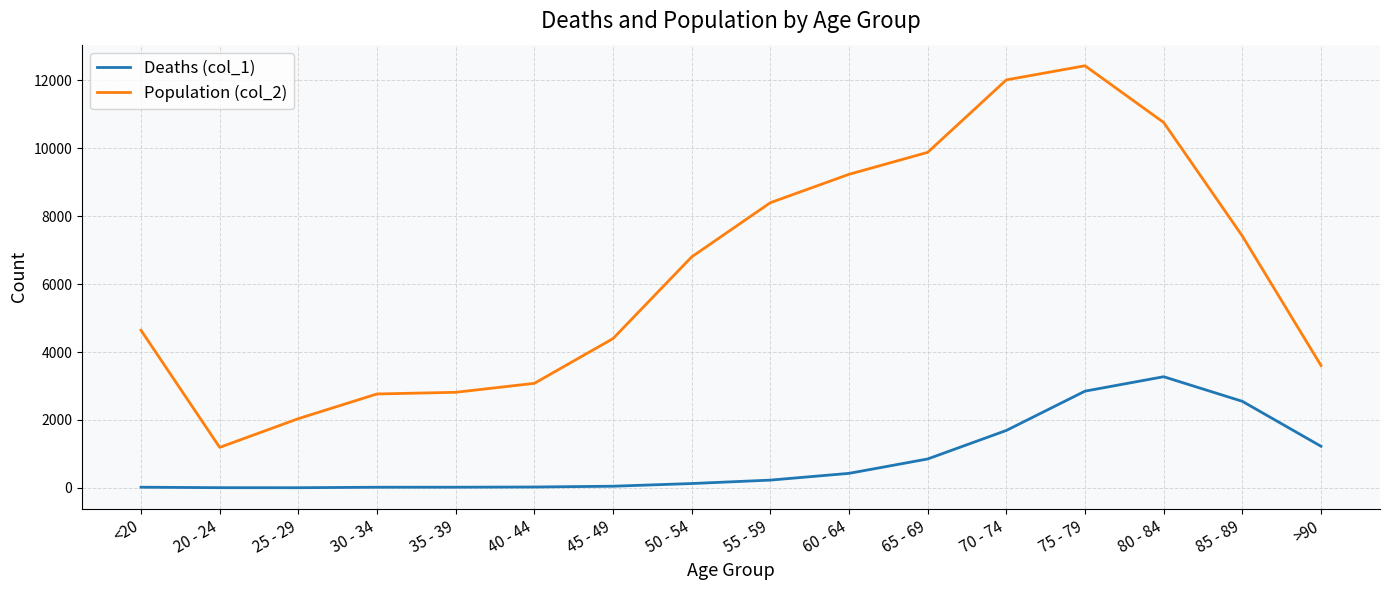

At 65 - 69, list the series in order from smallest to largest.

Deaths (col_1), Population (col_2)